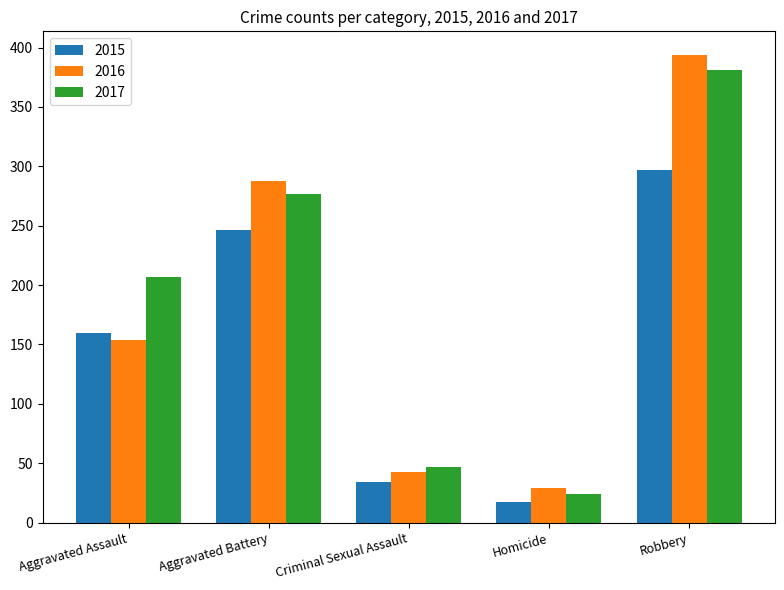

The value of 2016 at Aggravated Assault is 154. True or false?

True